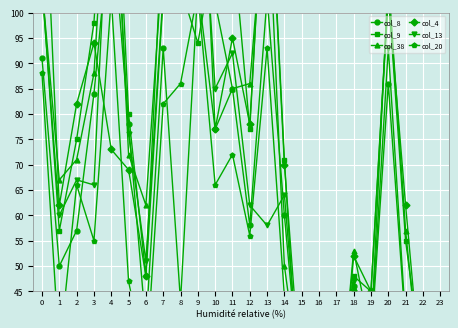

How many lines are shown in the chart?

6